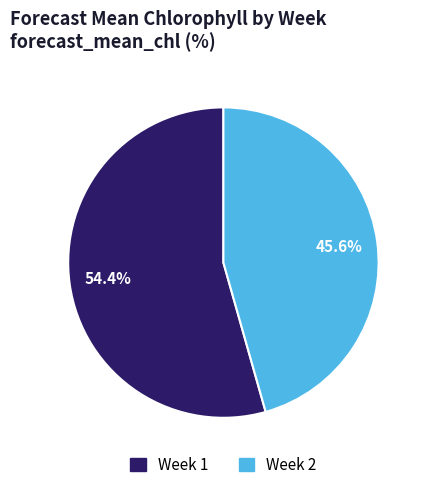

Do Week 2 and Week 1 together represent more than half of the pie?

Yes